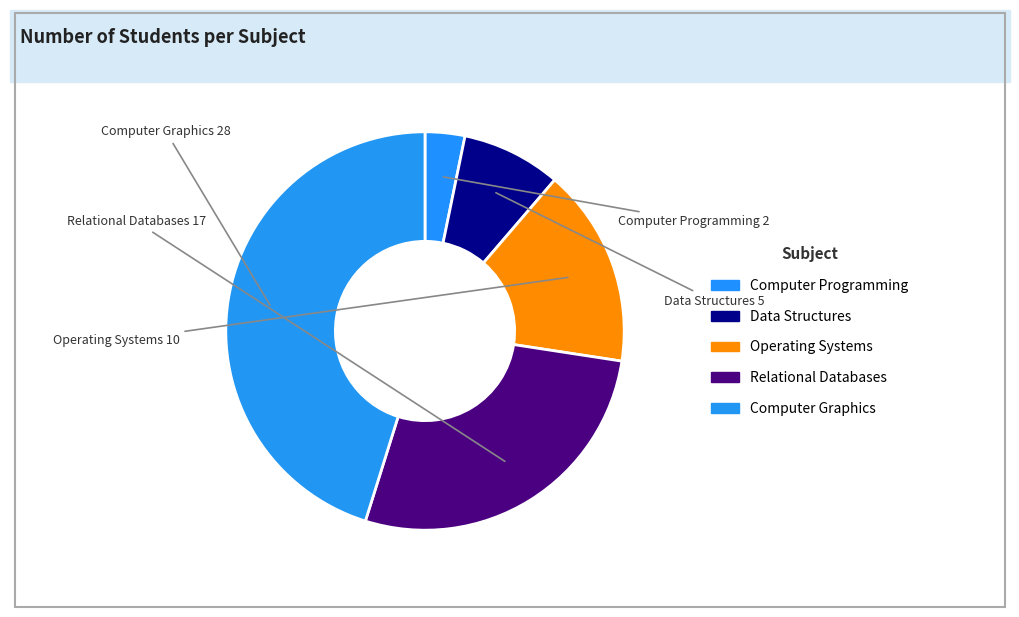

To the nearest percent, what percentage of the pie is Computer Programming?

3%